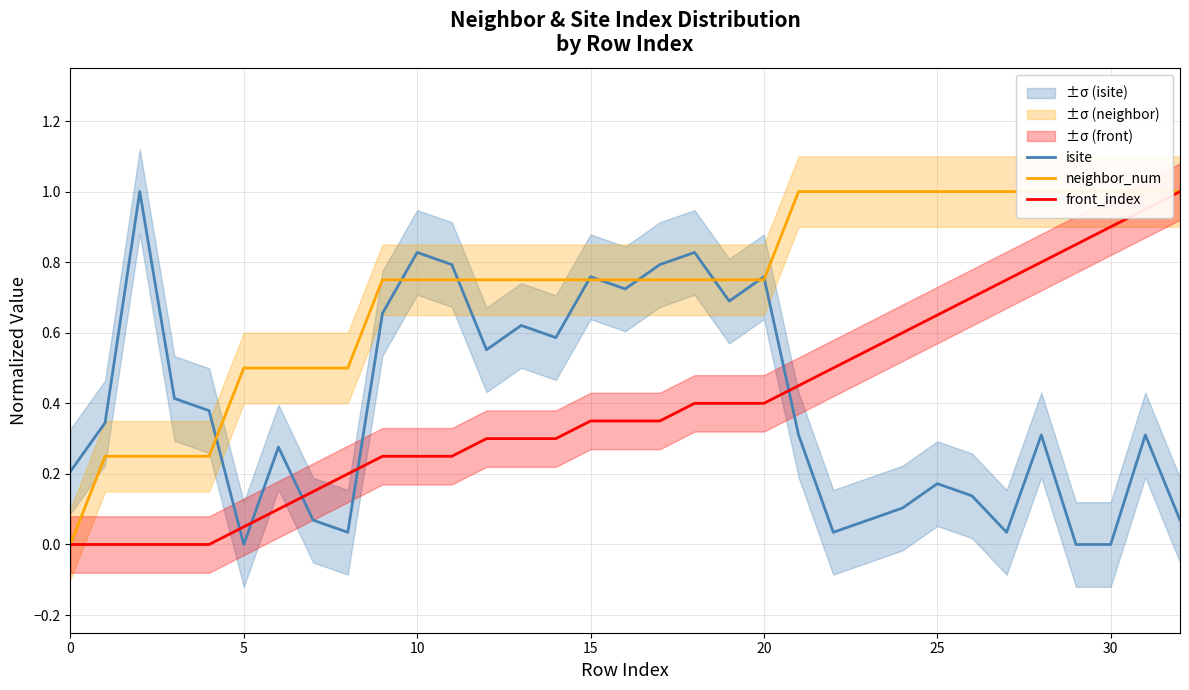

What is the value of the front_index point at the 24th from the left?

0.6